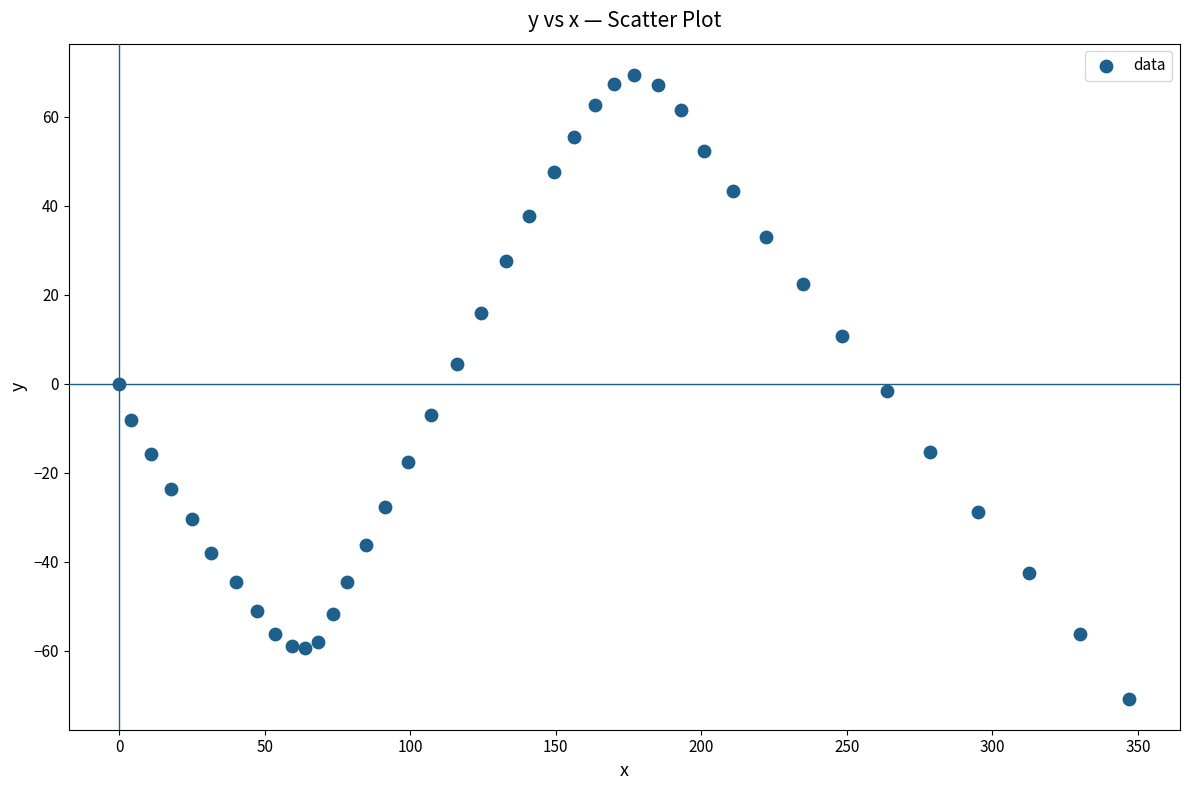

What is the range of Y values (max minus min)?

140.1